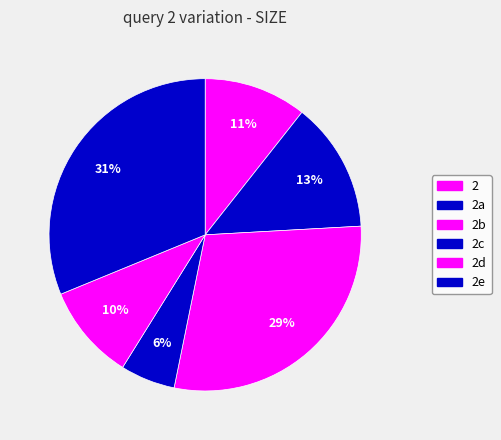

How many segments does this pie chart have?

6